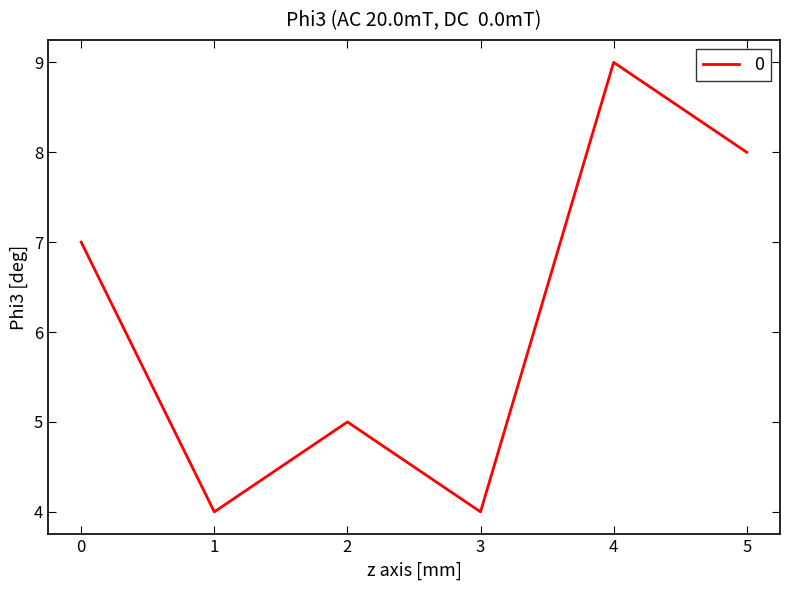

Reading right to left, extract all data points from this chart.

5=8	4=9	3=4	2=5	1=4	0=7